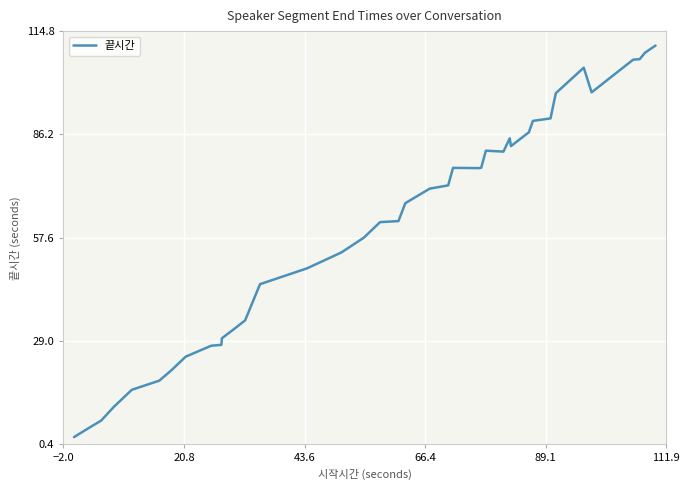

What is the smallest value displayed?

2.4